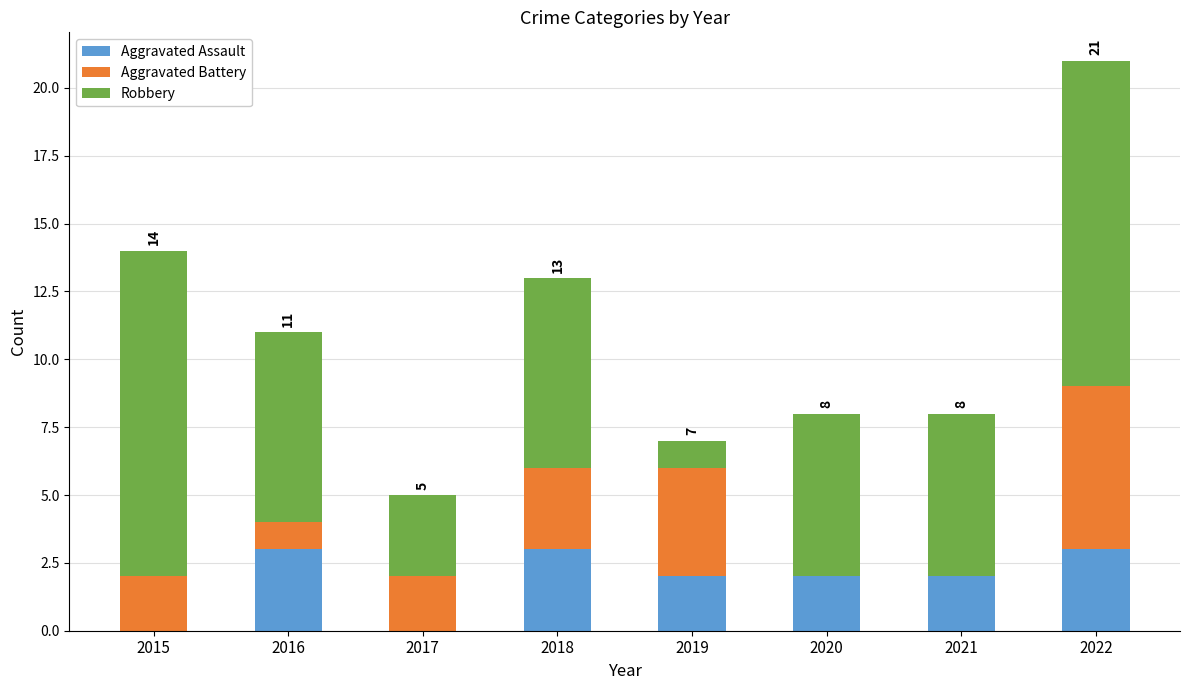

True or false: Aggravated Assault has a value of 1 at 2019.

False